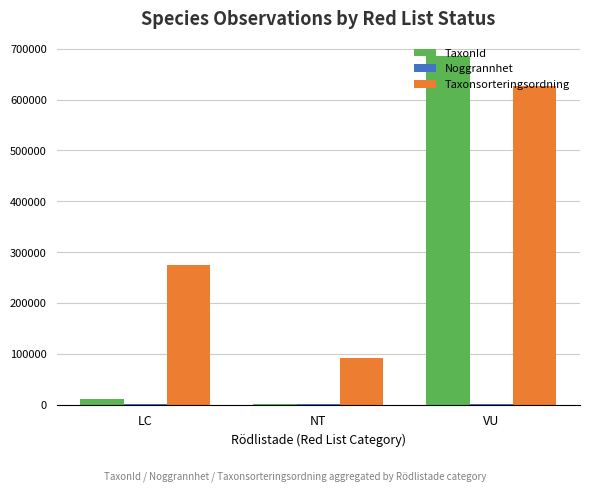

Which series has the largest total across all categories?

Taxonsorteringsordning